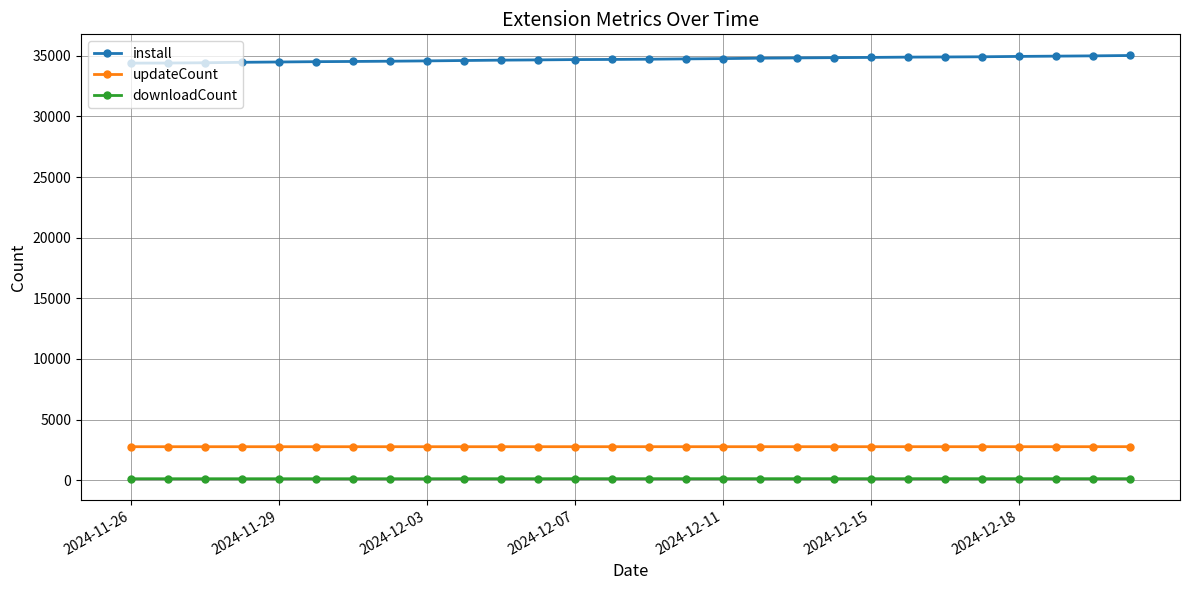

List the series in order of their peak value, highest first.

install, updateCount, downloadCount